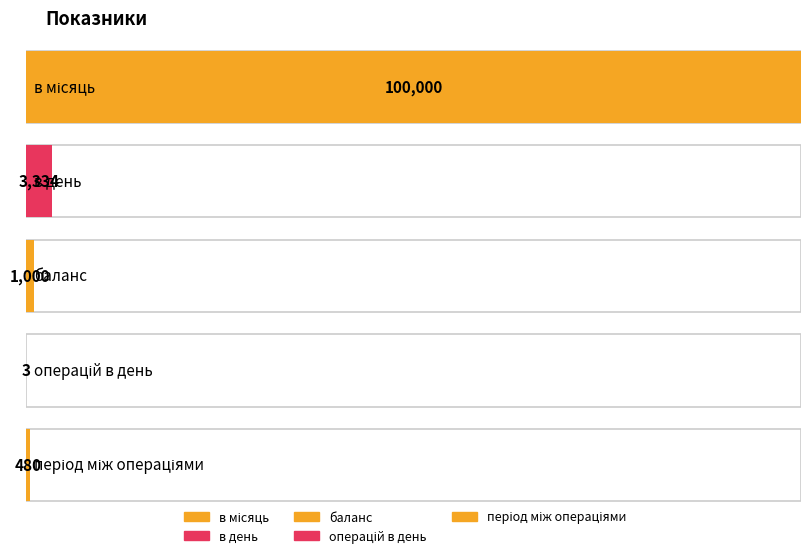

The chart shows a value of 100000 at в місяць. True or false?

True